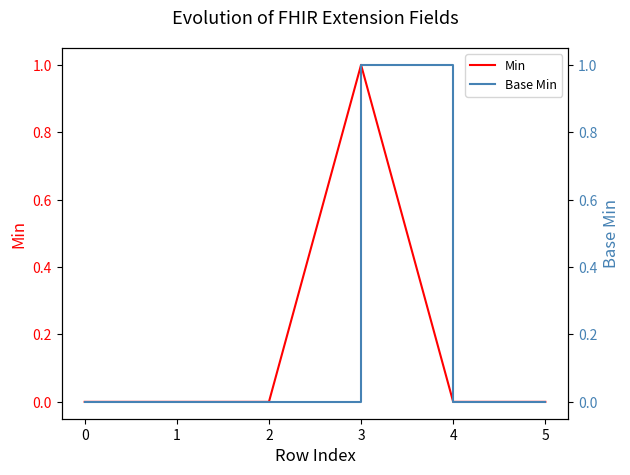

At how many categories does at least one series exceed 0?

1